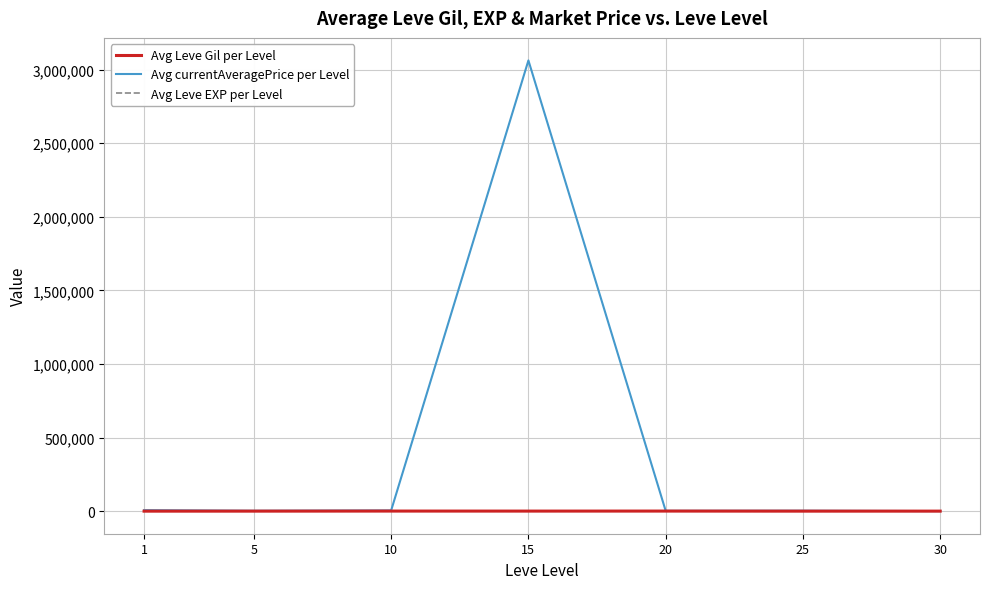

Which series has the largest total across all categories?

Avg currentAveragePrice per Level